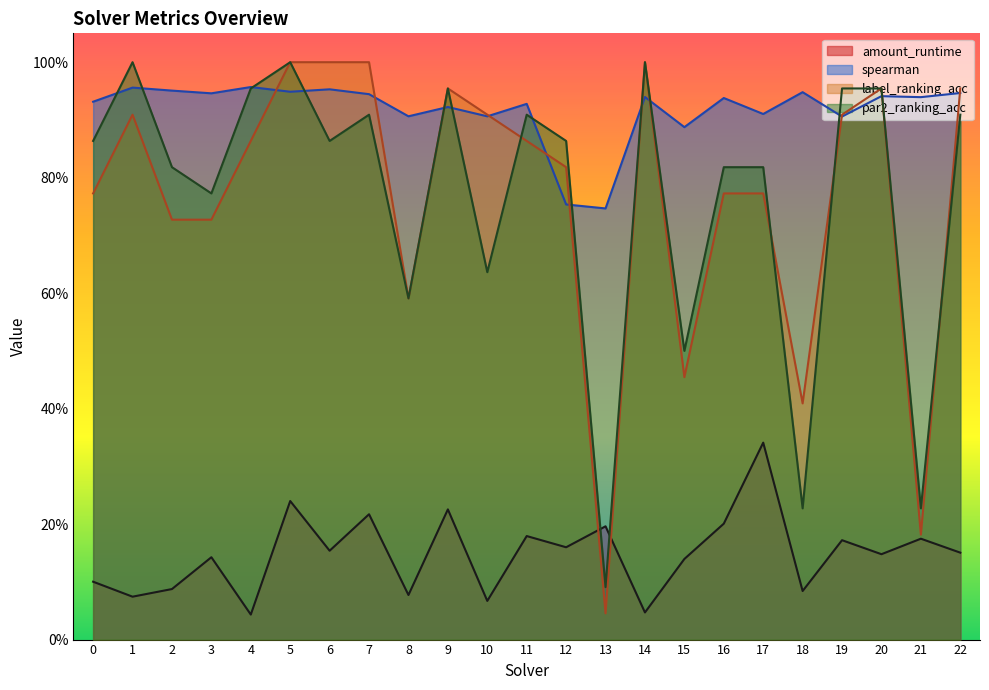

What is the total value across all series at 17?

2.8